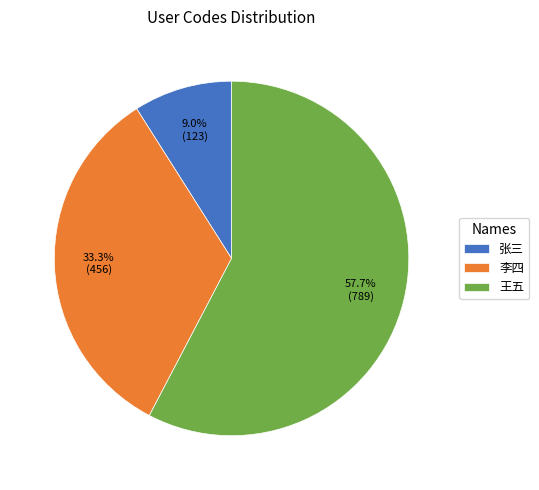

Approximately how many times larger is the value at 王五 compared to 李四?

1.7